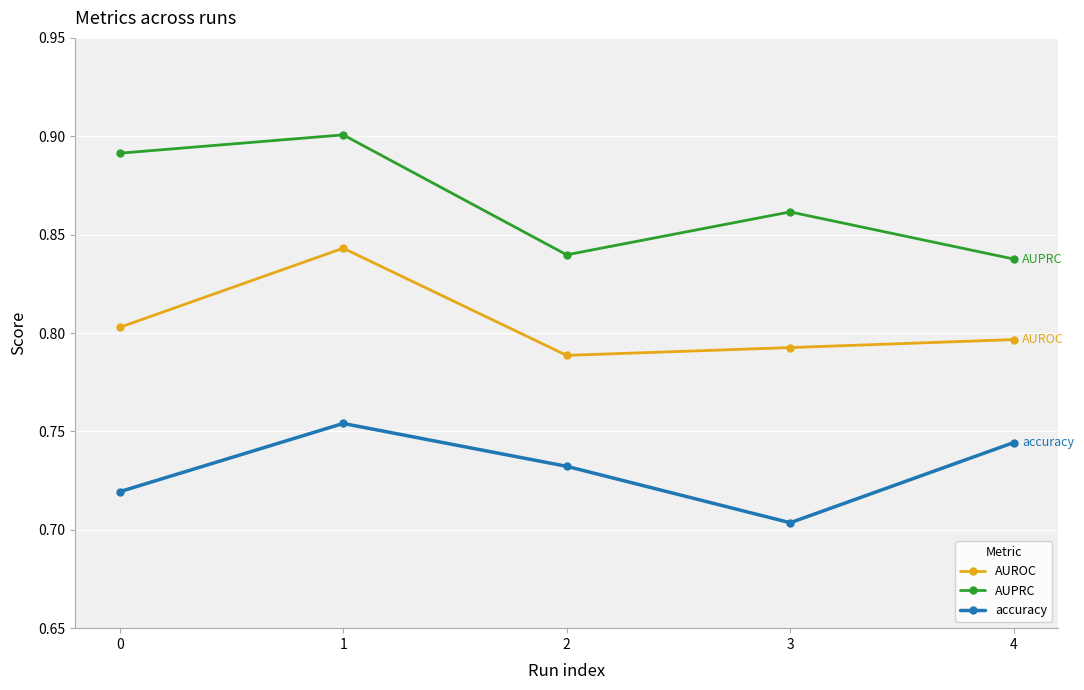

The value of AUPRC at 4 is 0.8. True or false?

True